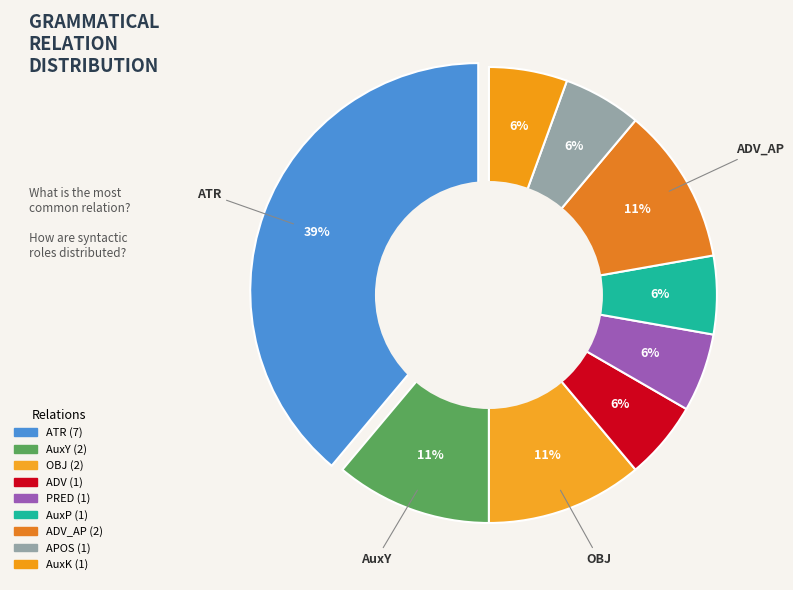

How many slices are in this pie chart?

9